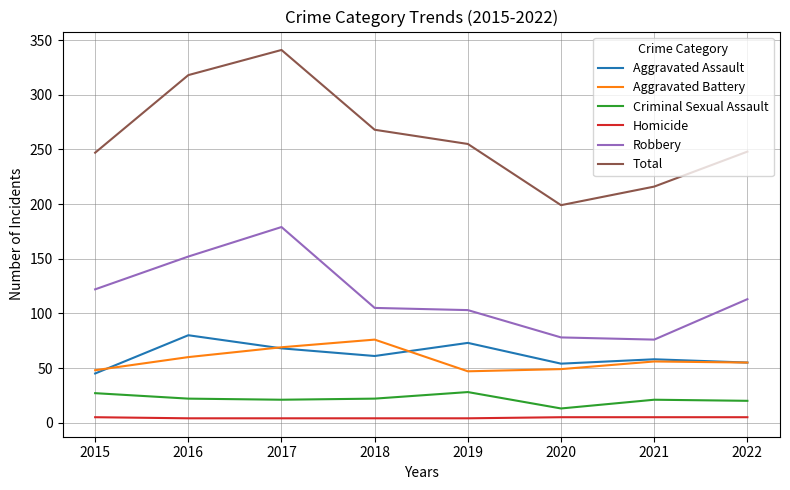

True or false: Aggravated Assault and Robbery intersect in this chart.

False